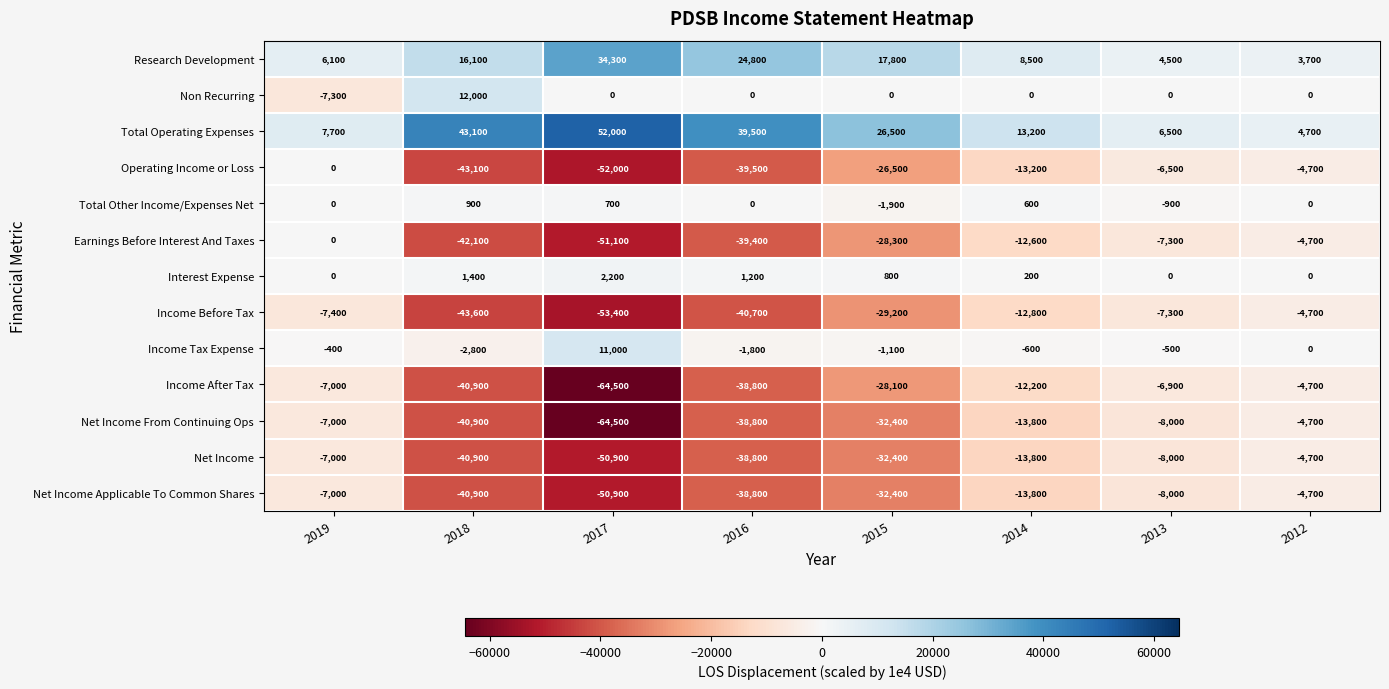

What is the approximate value of Income Before Tax at 2015?

-29200